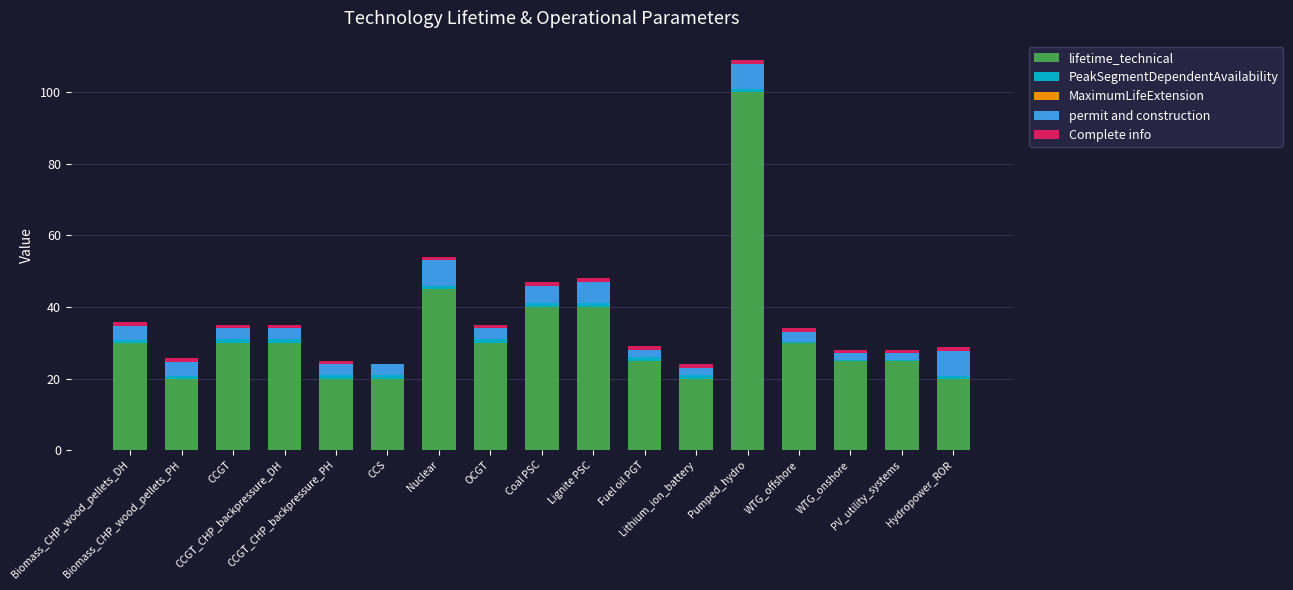

What is the sum of all lifetime_technical values?

550.0